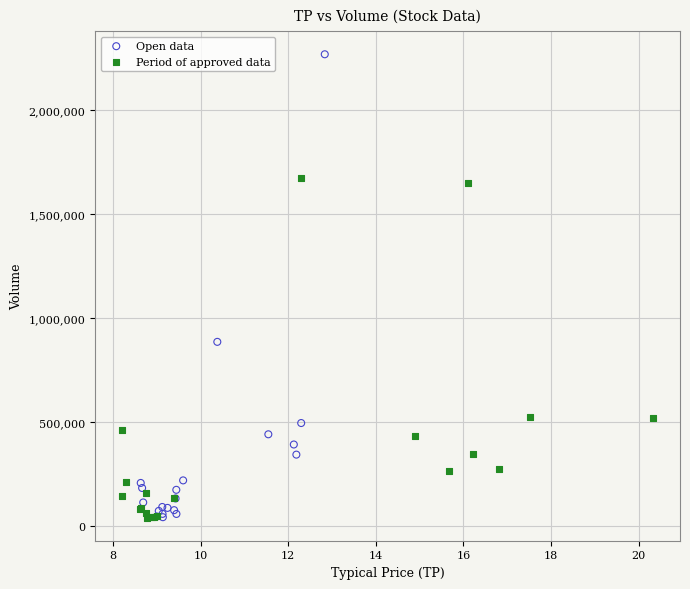

Which series reaches the maximum Y coordinate?

Open data